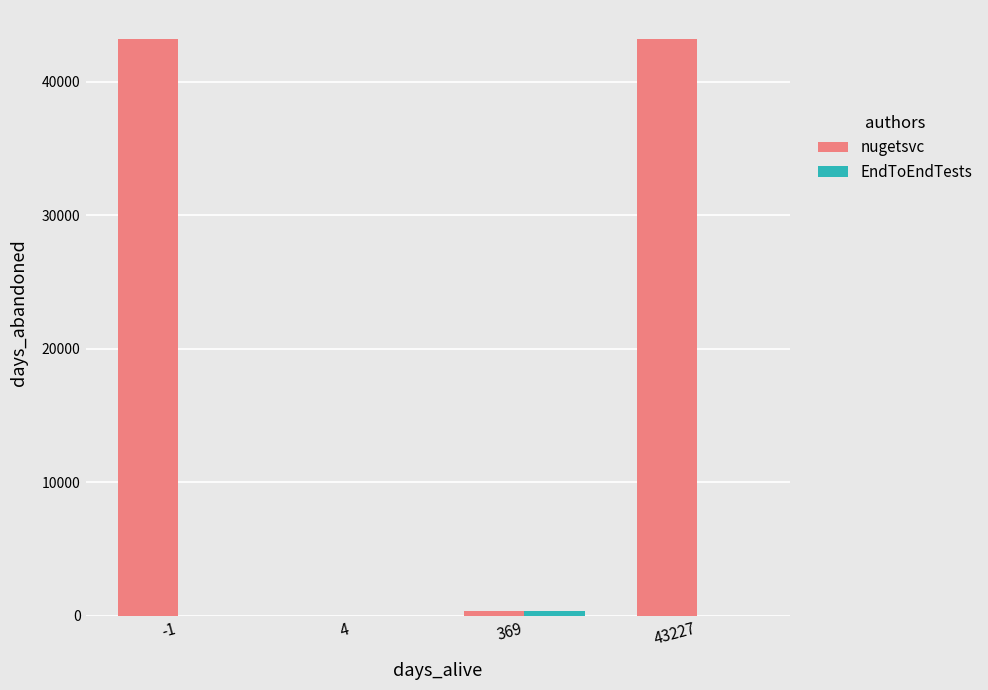

Between 369 and 43227, which series saw the biggest shift?

nugetsvc